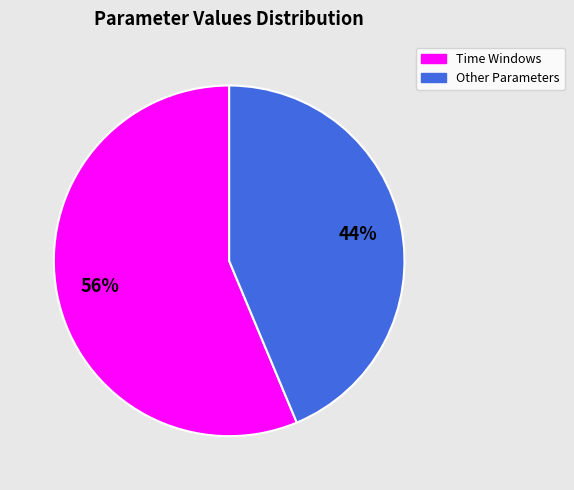

Does any single category account for the majority?

Yes